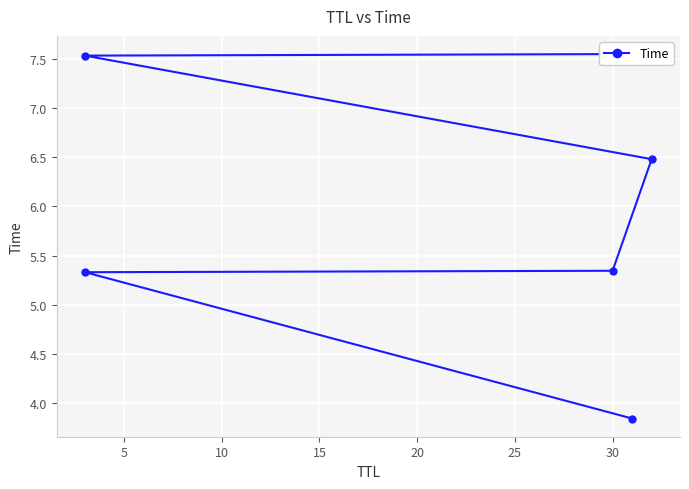

What is the smallest value displayed?

3.8